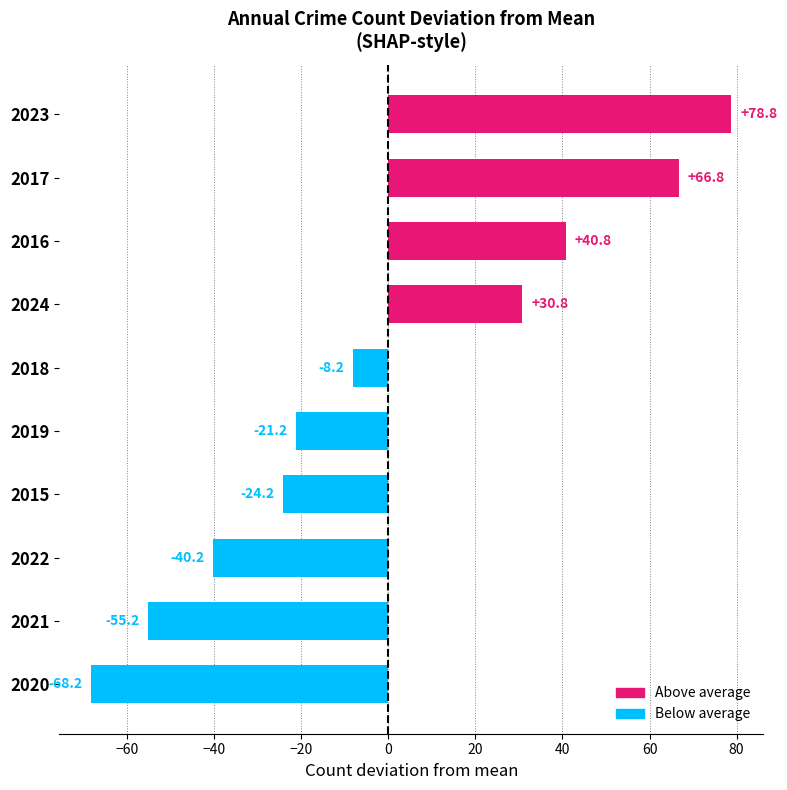

The chart shows a value of -68.2 at 2020. True or false?

True